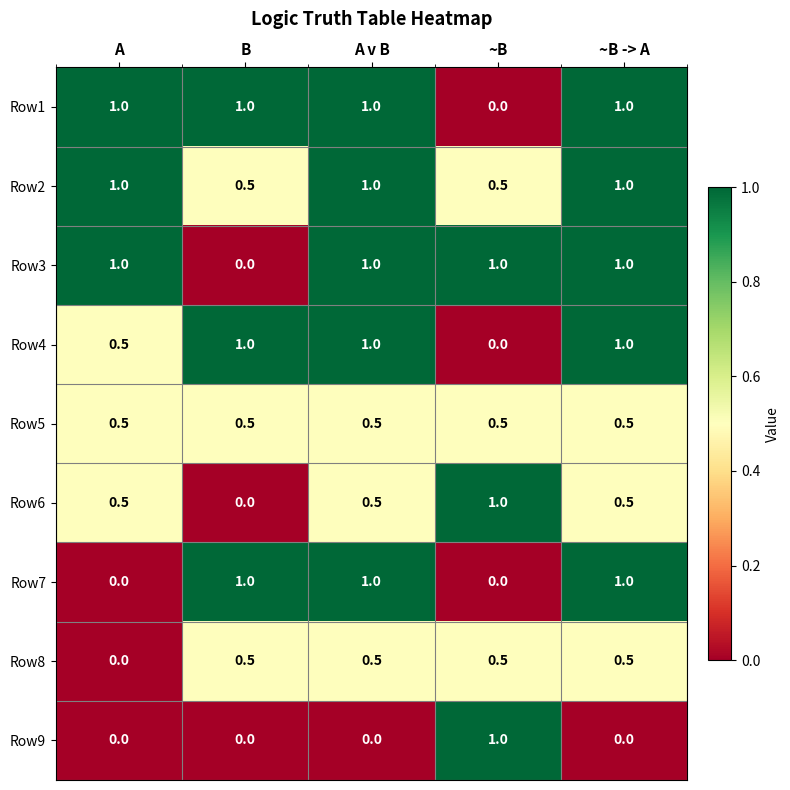

At which label is Row8 closest to 0?

A